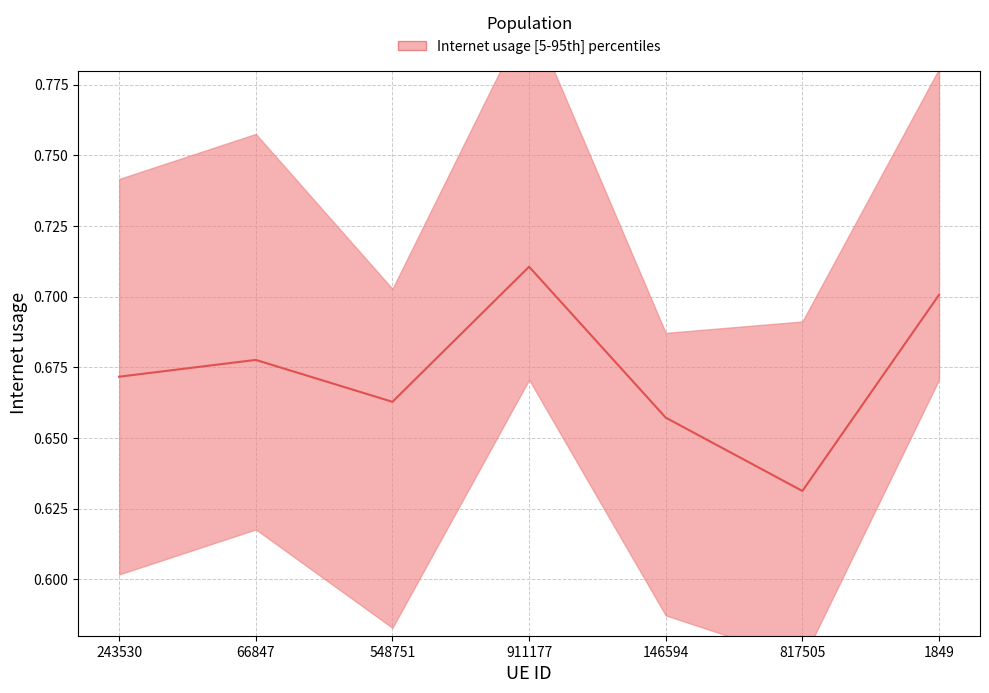

List the labels in order of value, smallest first.

817505, 146594, 548751, 243530, 66847, 1849, 911177